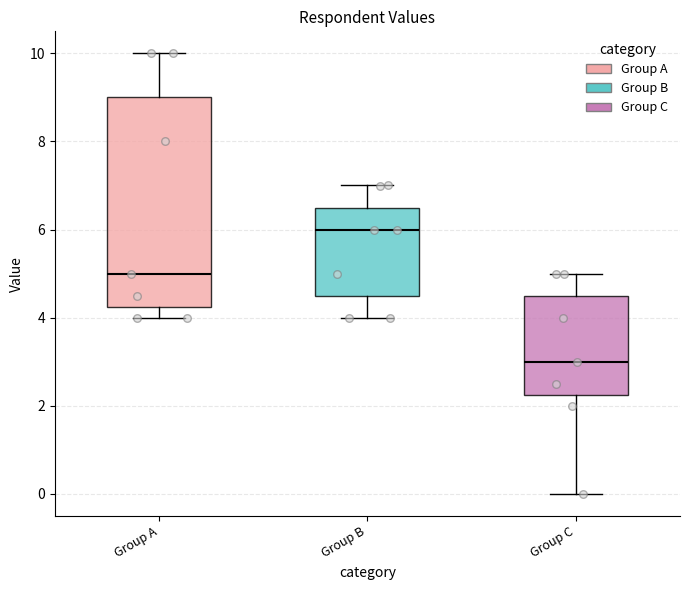

Which box's median line is the lowest?

Group C